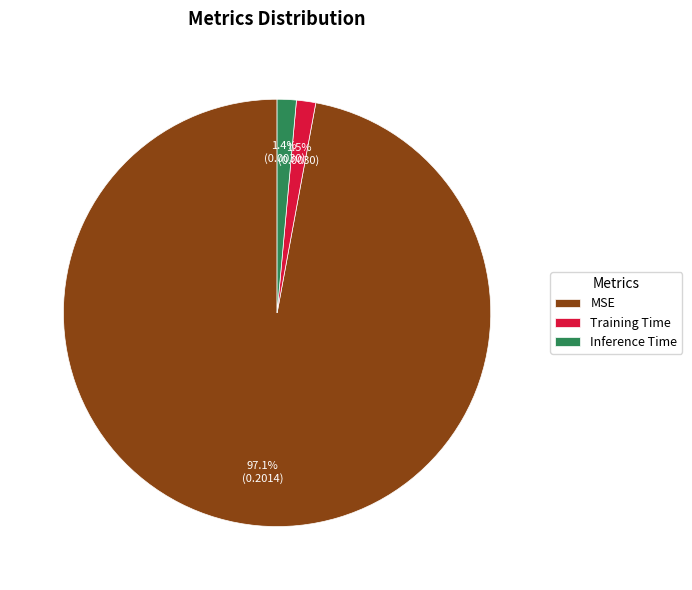

Between MSE and Training Time, which is larger?

MSE